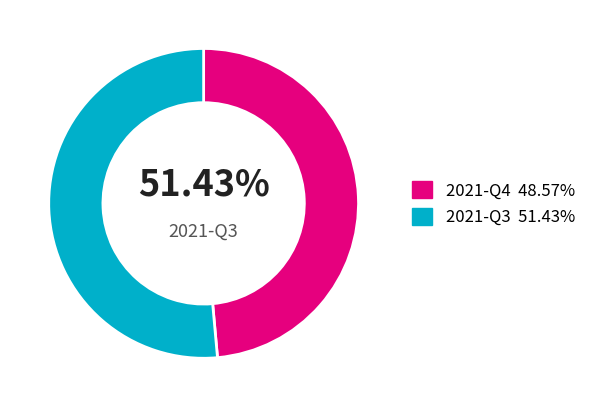

Do 2021-Q3 and 2021-Q4 together represent more than half of the pie?

Yes